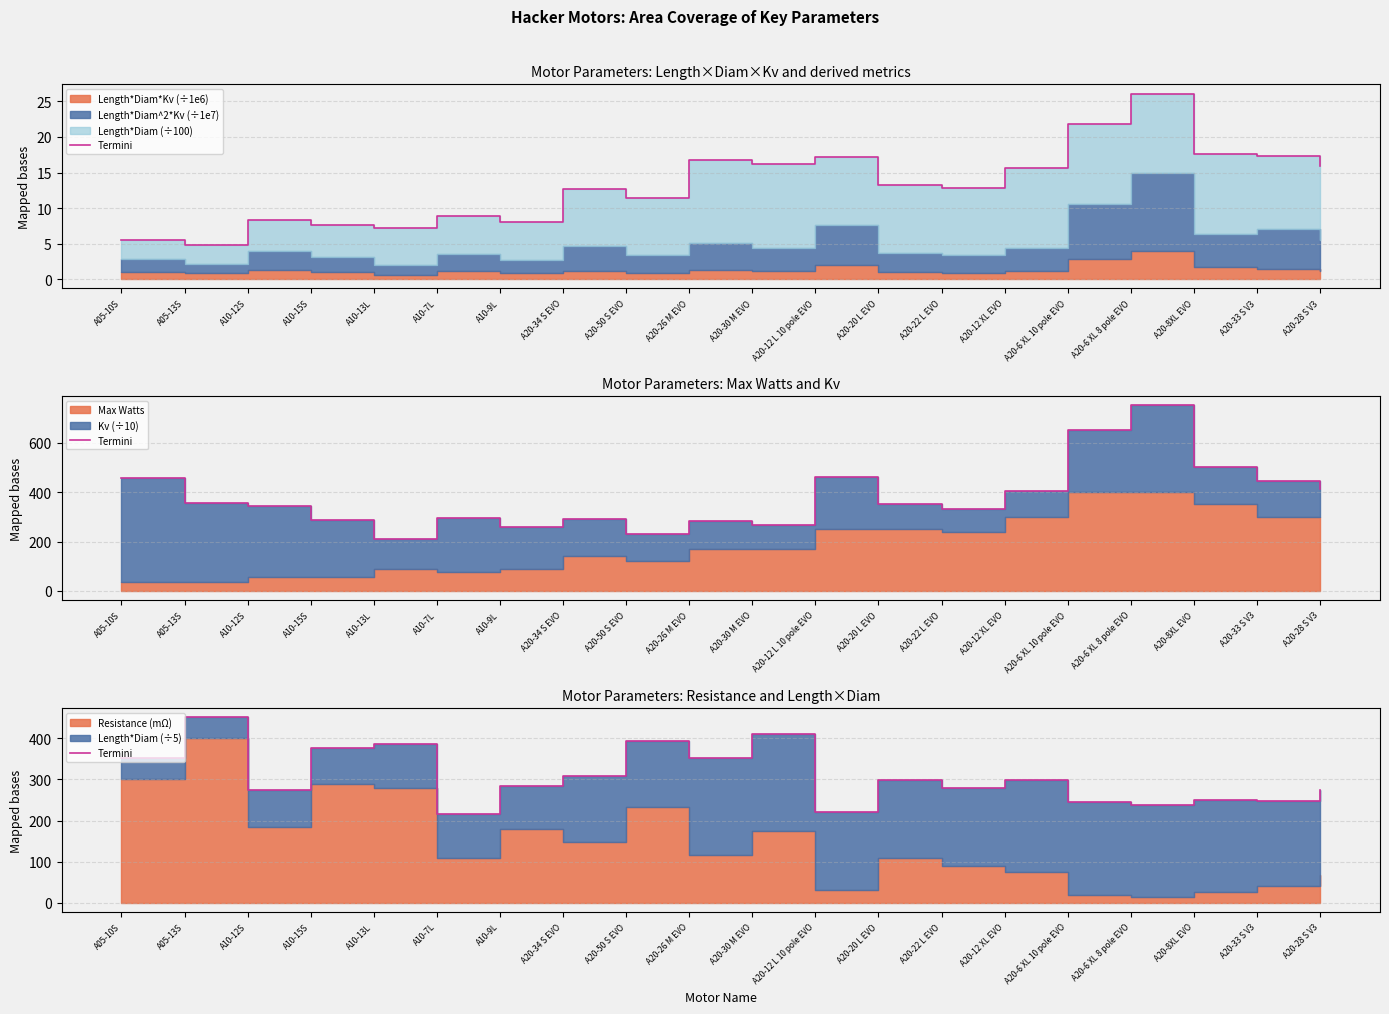

Where is the first local maximum?

A05-13S